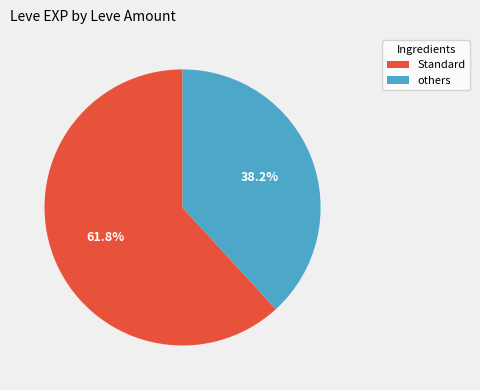

Is there any slice that represents more than half of the pie?

Yes